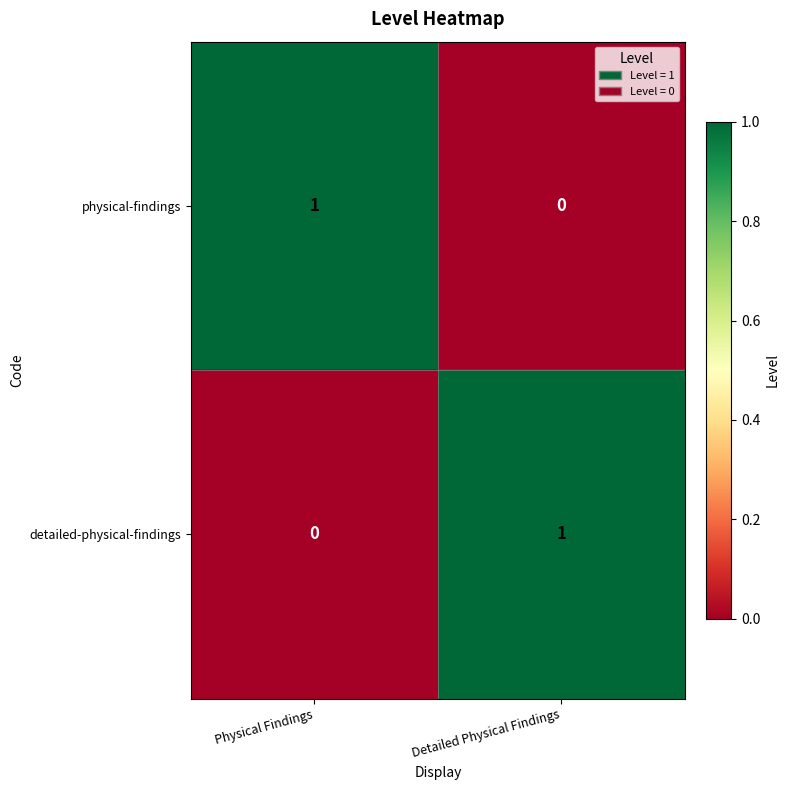

The value of physical-findings at Physical Findings is 2. True or false?

False